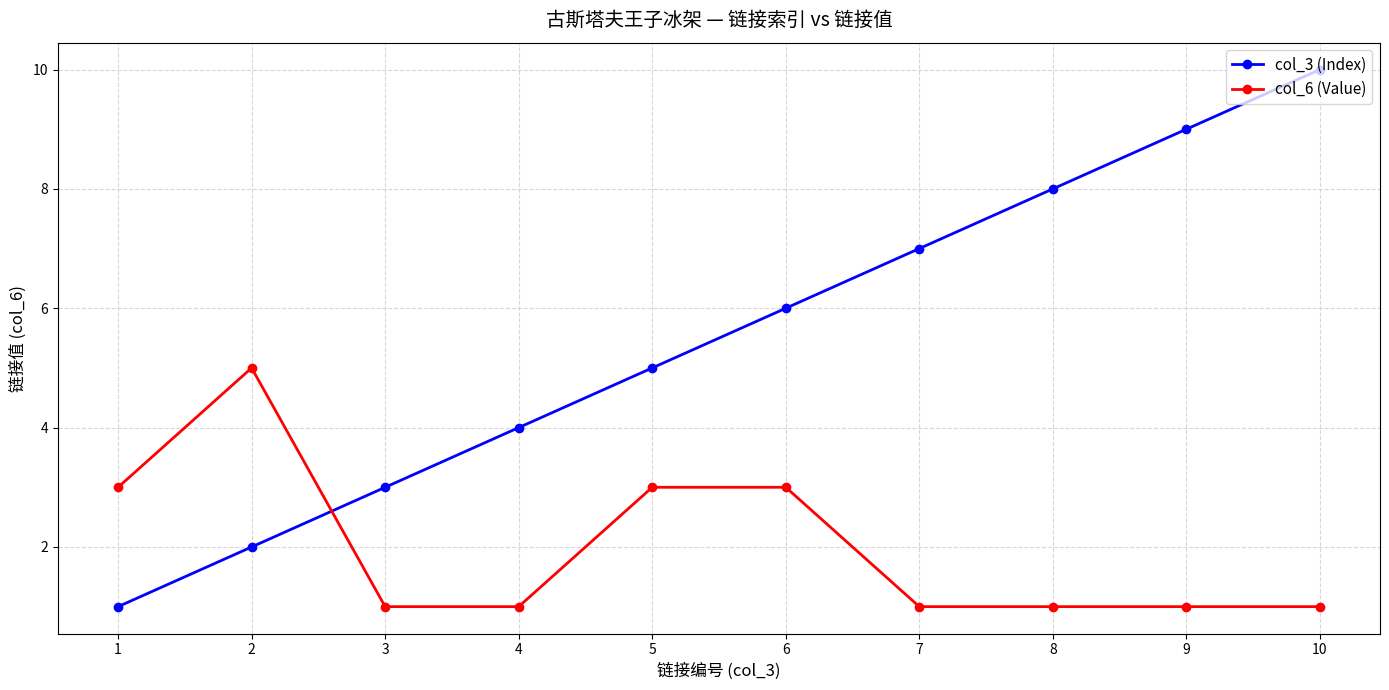

List the series in order of their overall mean, highest first.

col_3 (Index), col_6 (Value)